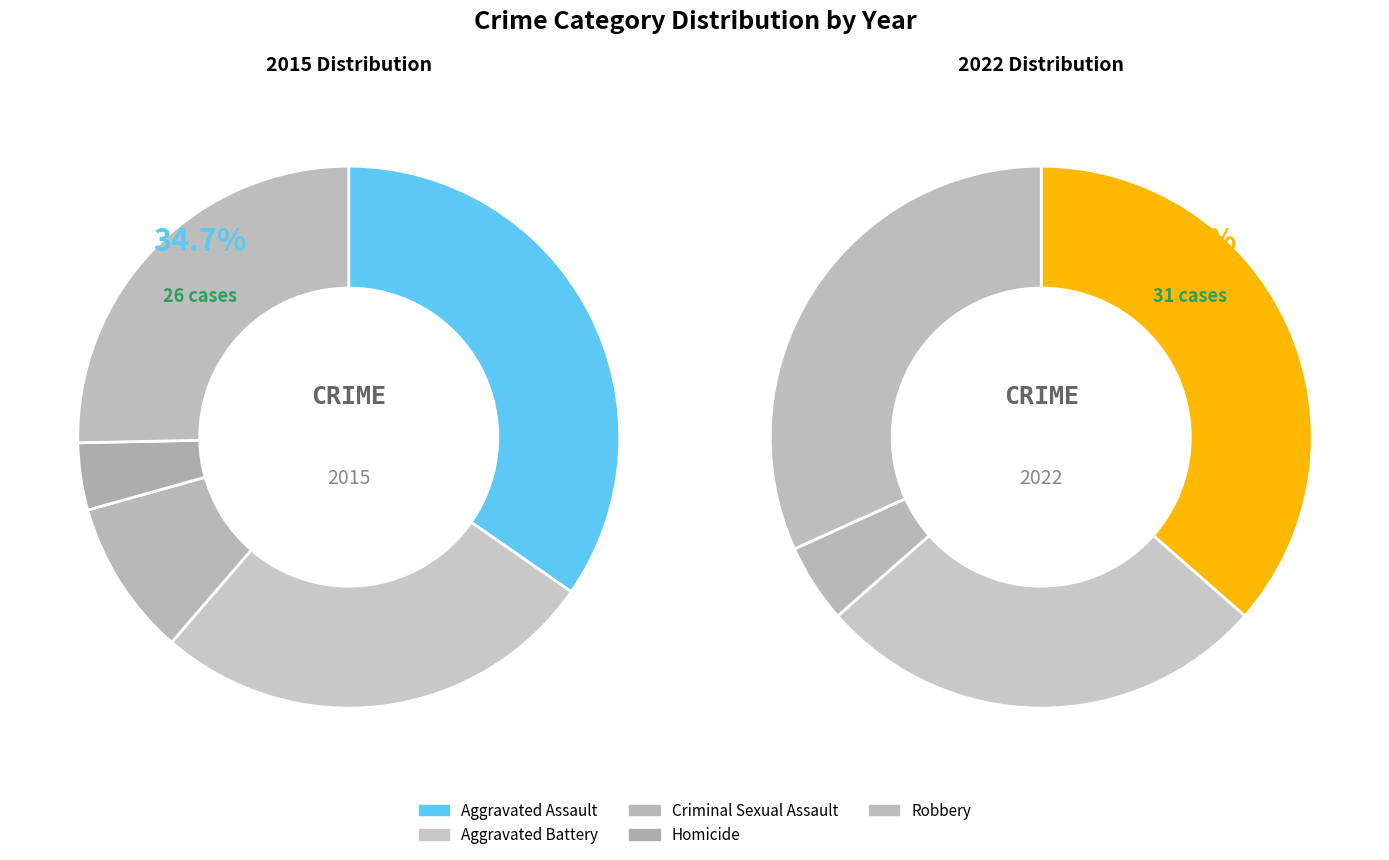

How many segments does this pie chart have?

5